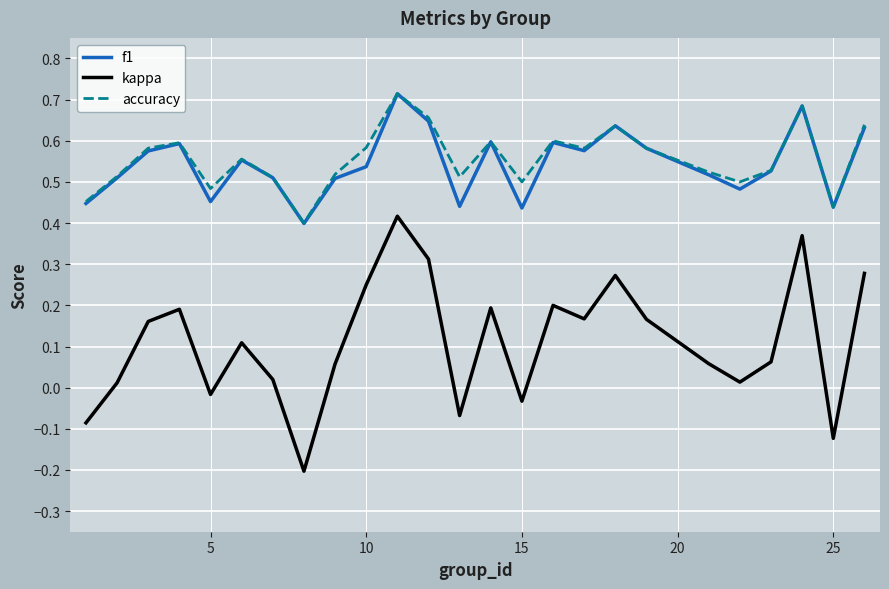

Which series has the widest spread of values?

kappa